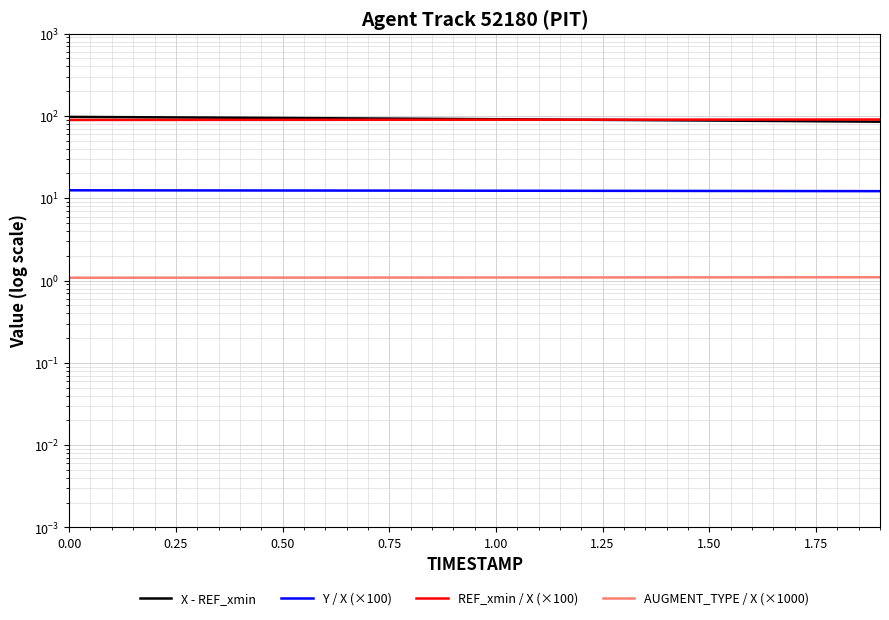

True or false: X - REF_xmin and AUGMENT_TYPE / X (×1000) cross at least once.

False